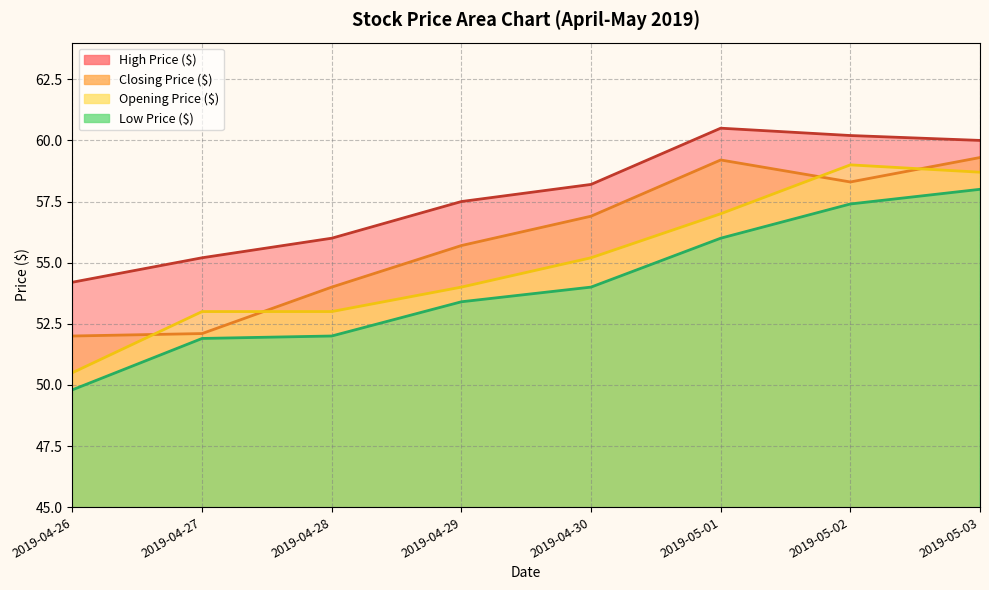

Where is Opening Price ($) nearest to the value 54?

2019-04-29